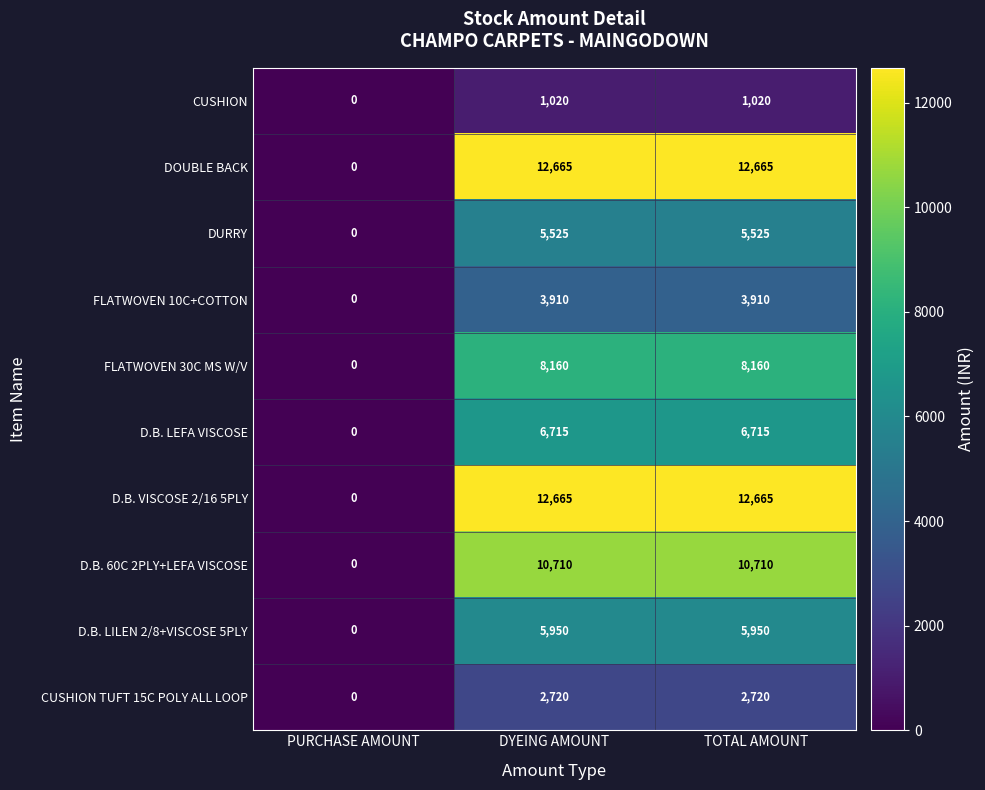

What is the highest value of the DURRY series?

5525